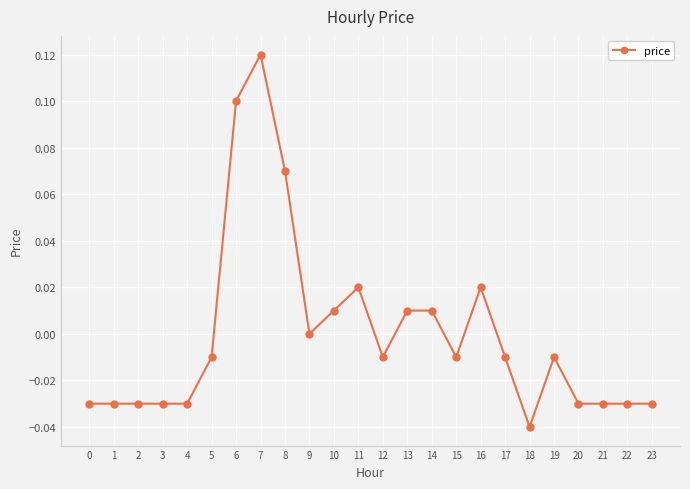

At which category does the chart reach its minimum across all series?

18